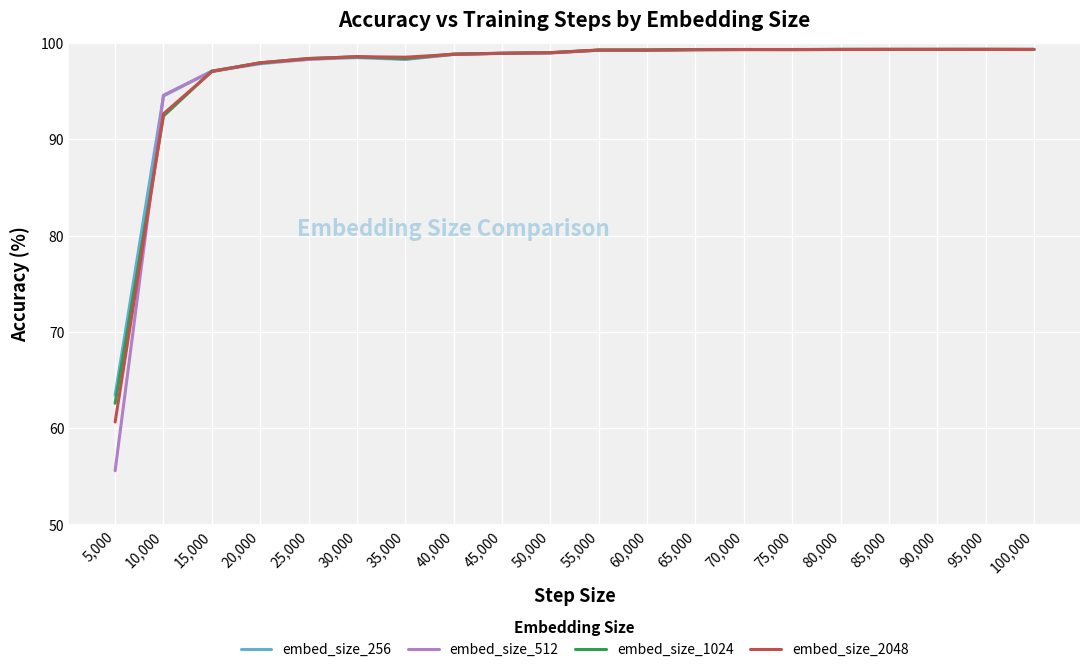

True or false: embed_size_2048 has more than 1 interior local peaks.

True